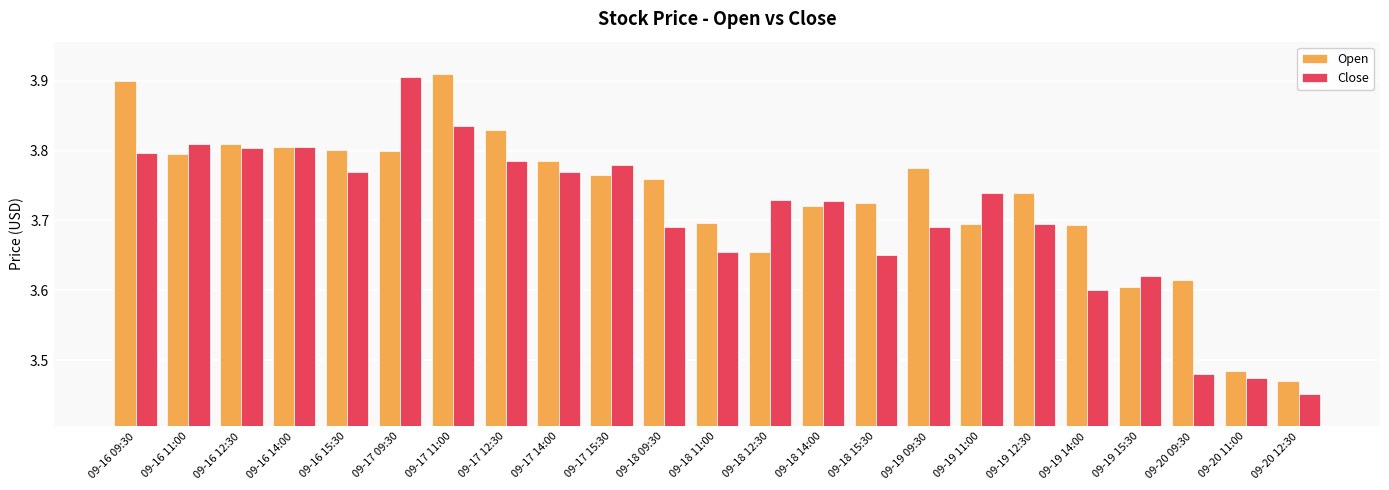

Is the value of Close at 09-16 15:30 greater than the value of Open at 09-17 15:30?

Yes